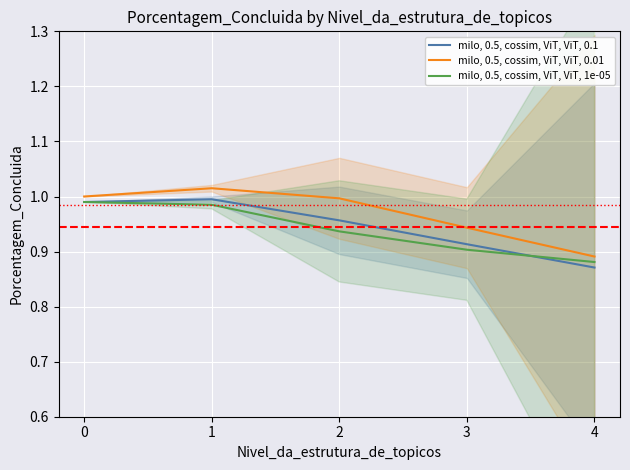

True or false: milo, 0.5, cossim, ViT, ViT, 0.01 and milo, 0.5, cossim, ViT, ViT, 1e-05 intersect in this chart.

False